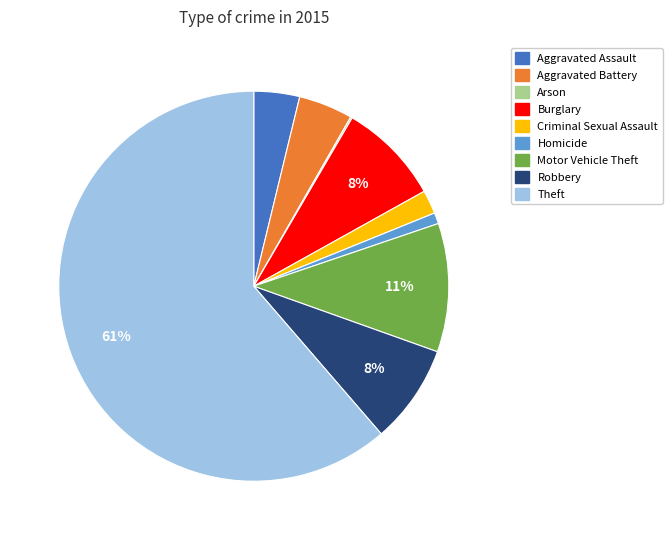

Which has a higher value, Homicide or Aggravated Assault?

Aggravated Assault